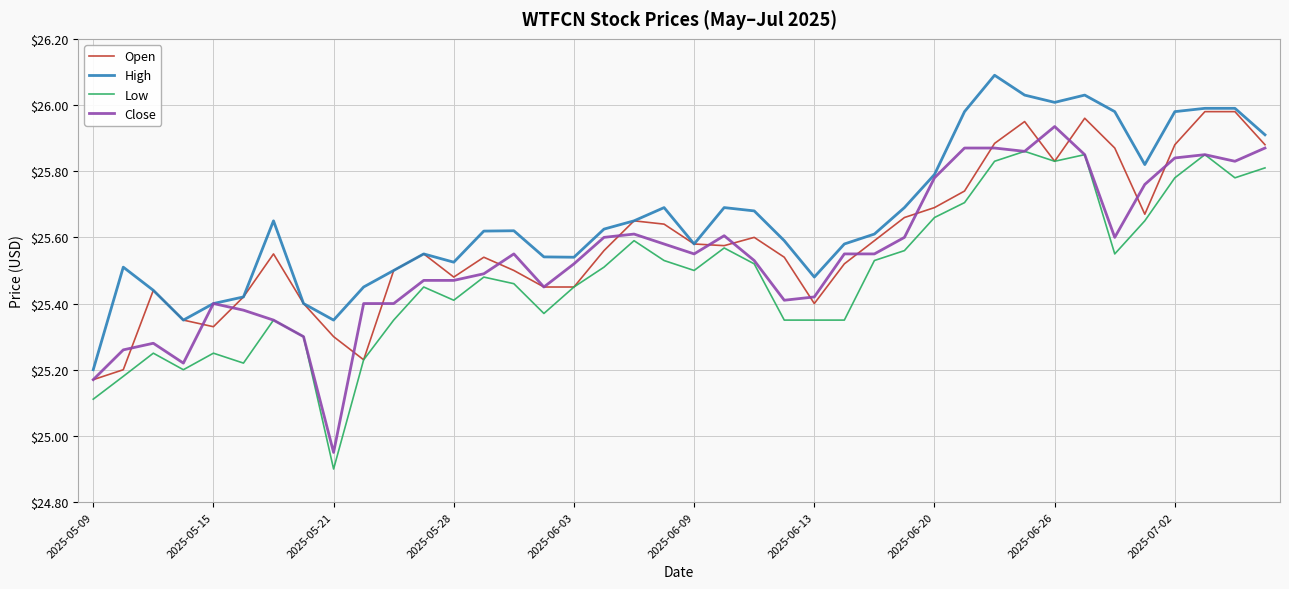

True or false: Low and High cross at least once.

False